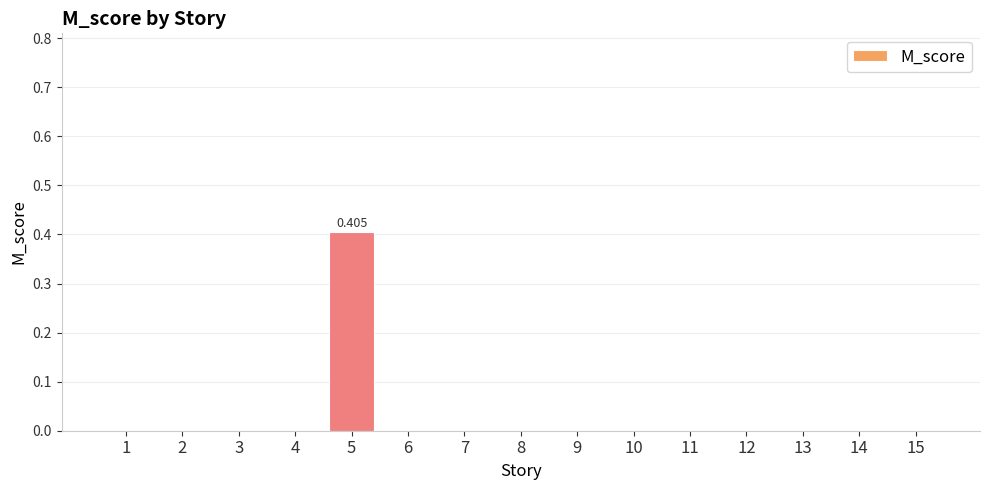

True or false: the data shows 0.0 at 6.

True